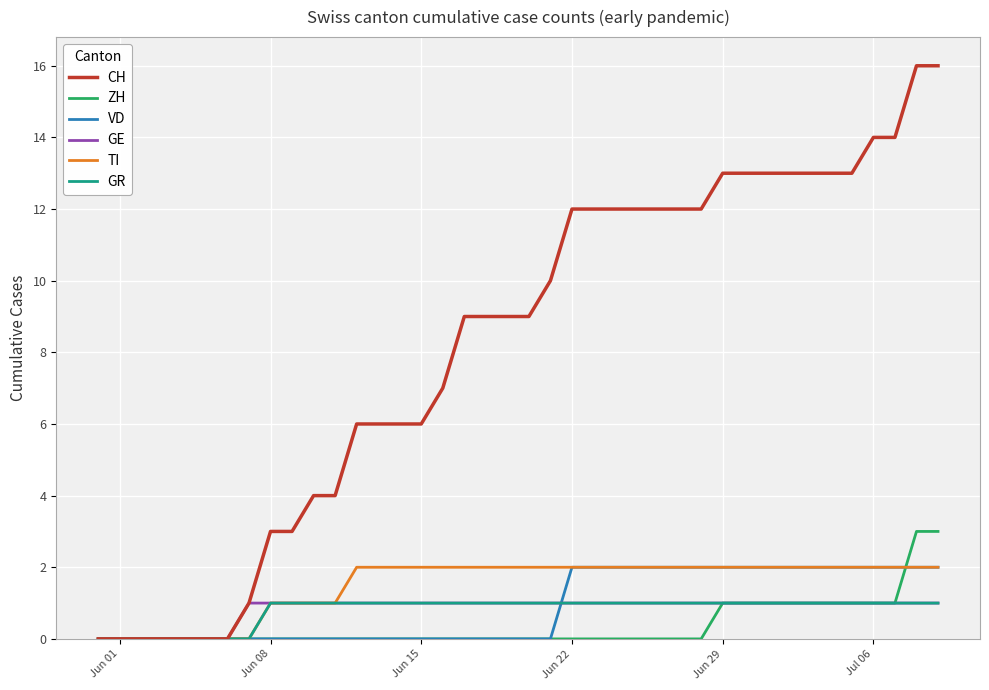

What are all the series names shown in the legend?

CH, ZH, VD, GE, TI, GR